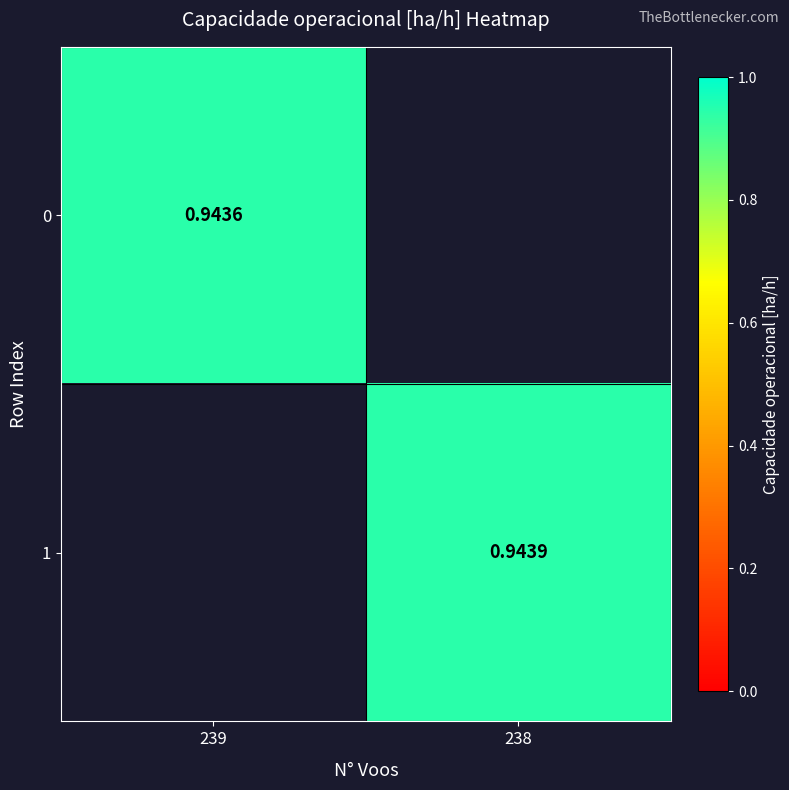

At how many categories does at least one series exceed 0?

2